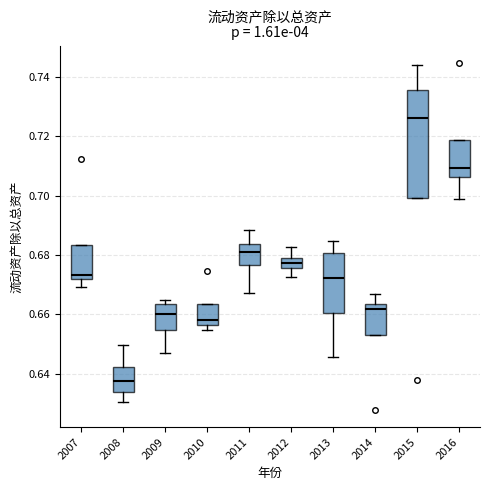

Where is the lower edge of the box at x = 2007 on the y-axis? The values are not printed on the chart, so give them approximately, as read against the axis.

0.672